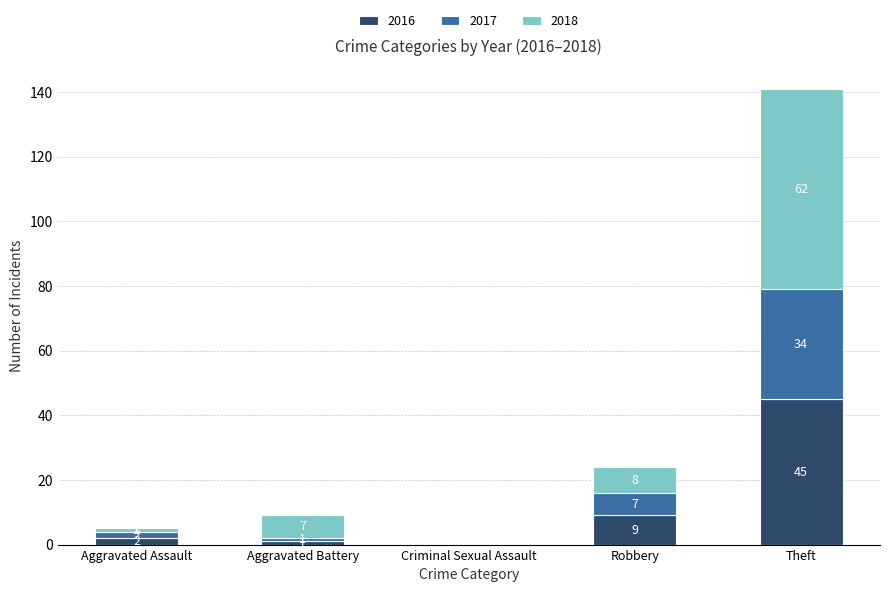

What are all the series names shown in the legend?

2016, 2017, 2018